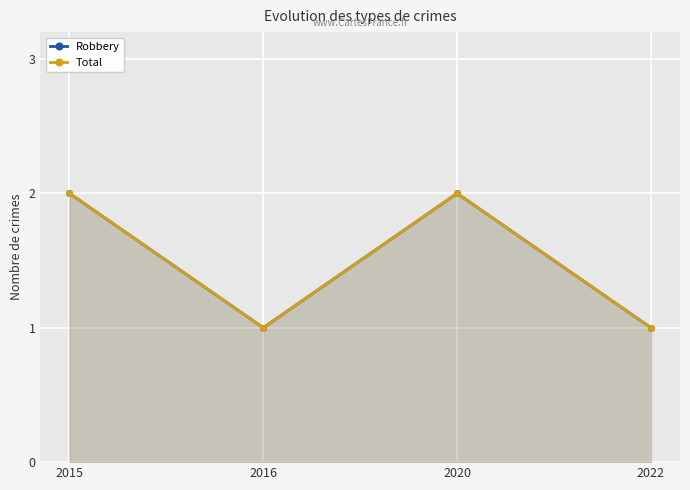

What is the approximate value of Robbery at 2016?

1